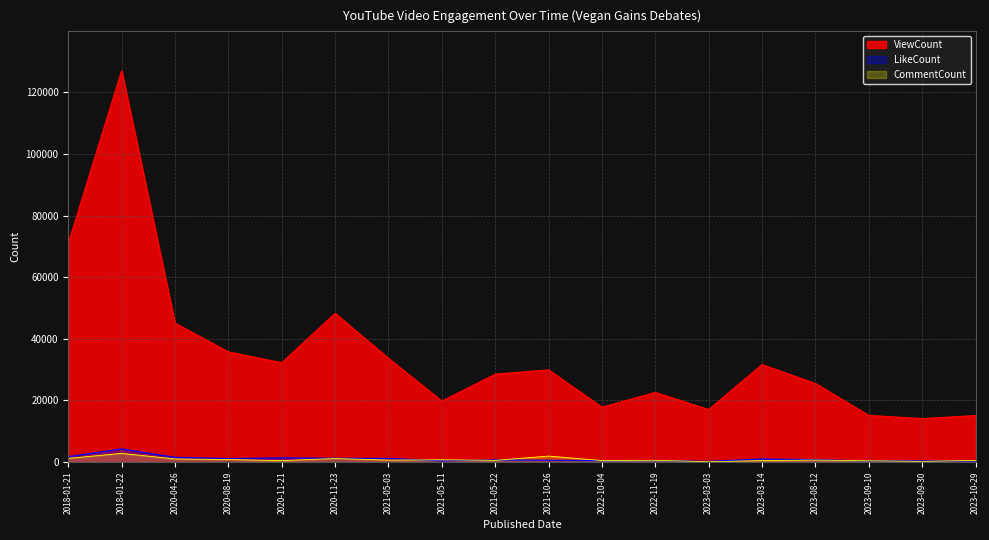

Where does the CommentCount series first go above 642?

2018-01-21